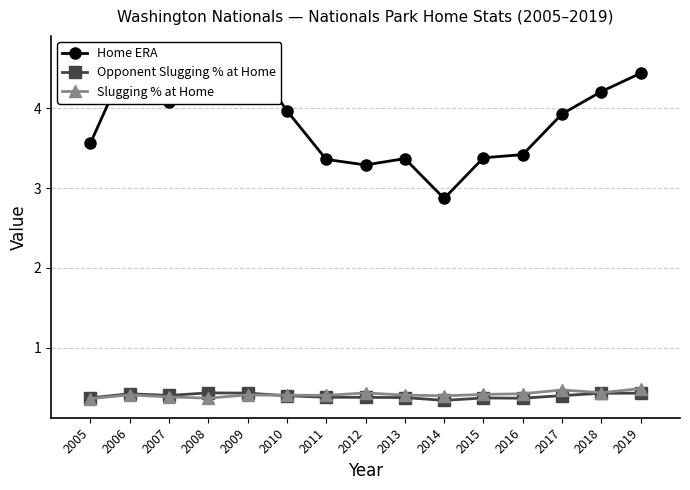

Where is the first local minimum for Opponent Slugging % at Home?

2007